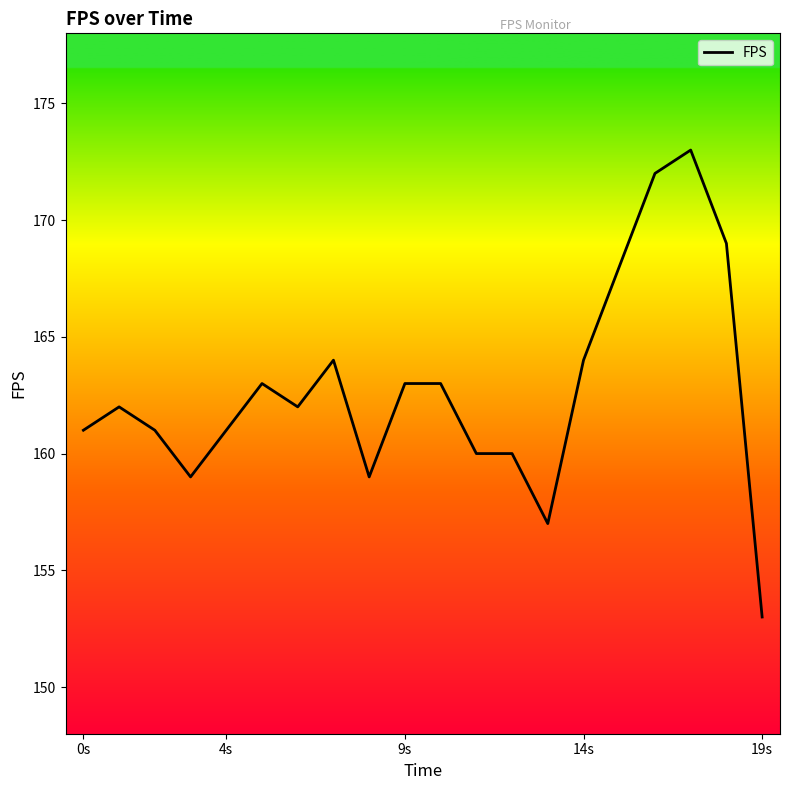

What is the smallest value displayed?

153